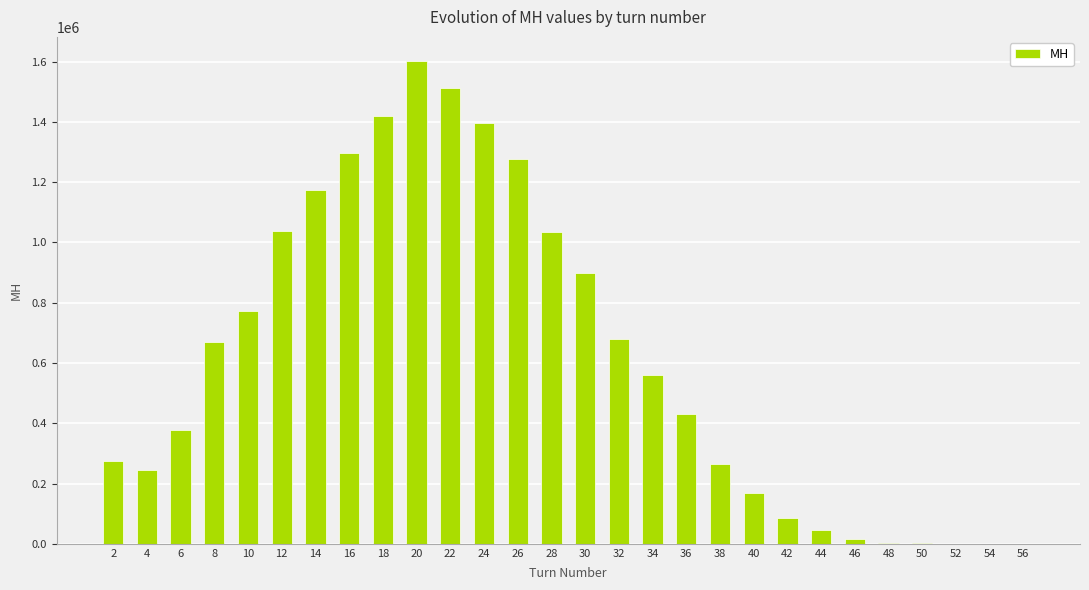

At which label does the data first exceed 558676?

8